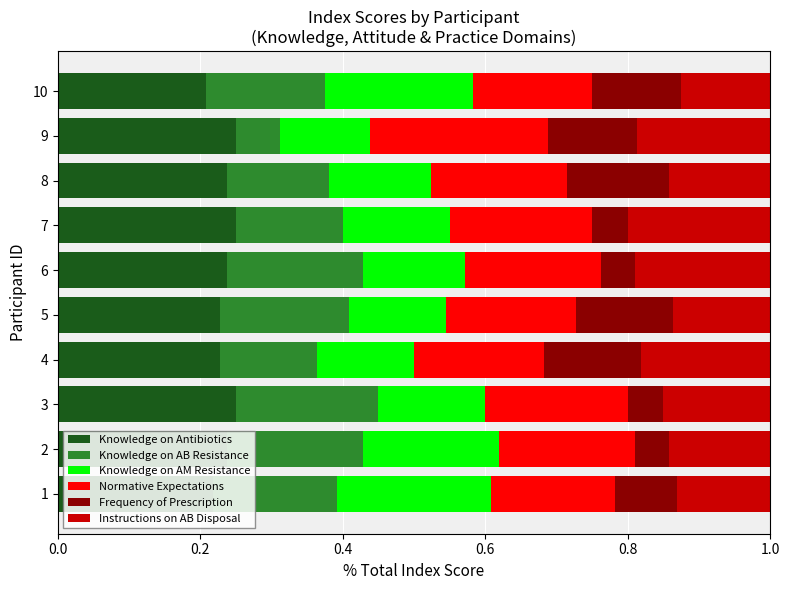

What is the total value across all series at 5?

1.0